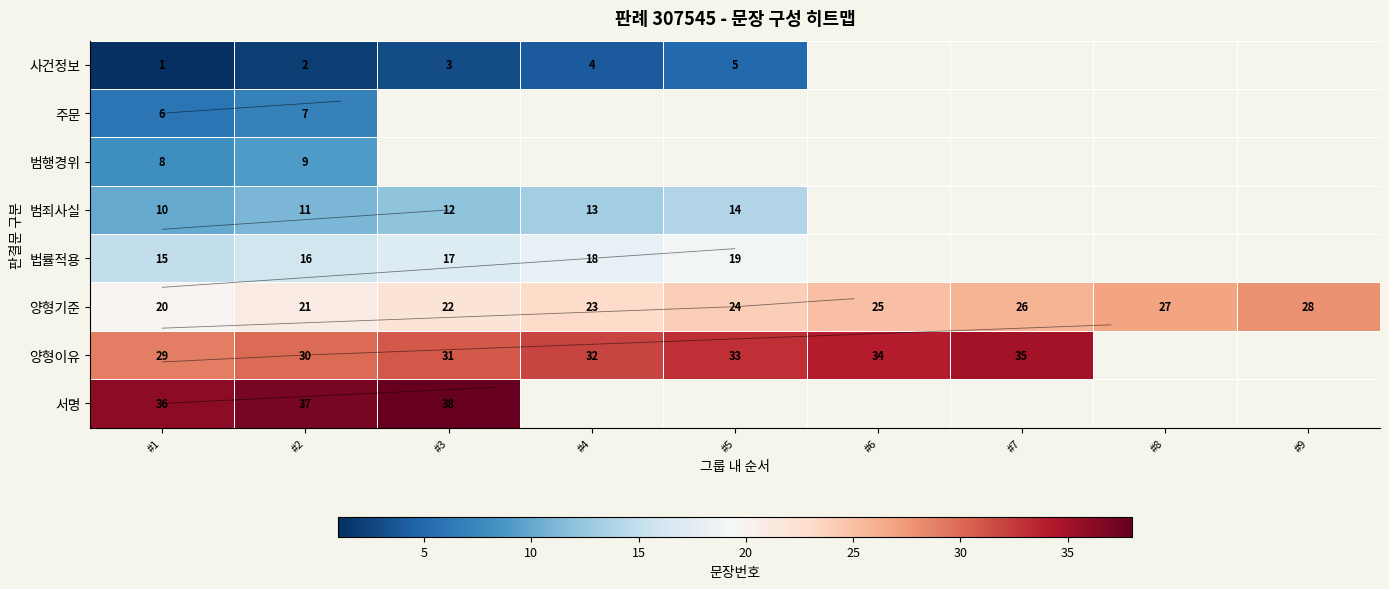

Is it true that 범행경위 equals 8.0 at #1?

True